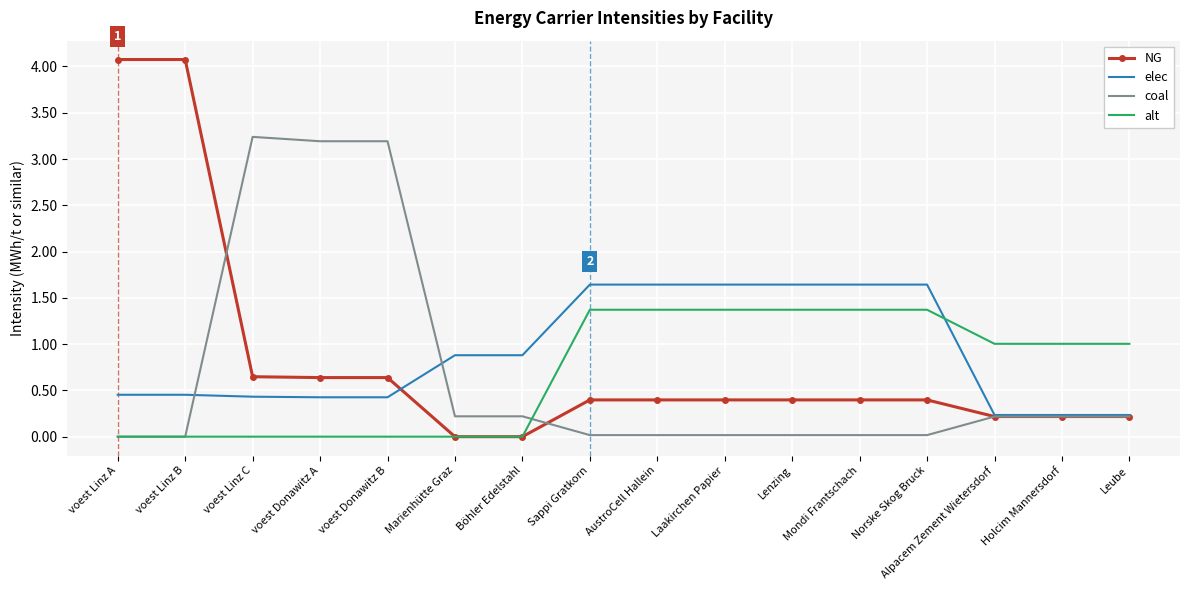

True or false: elec and alt cross at least once.

True